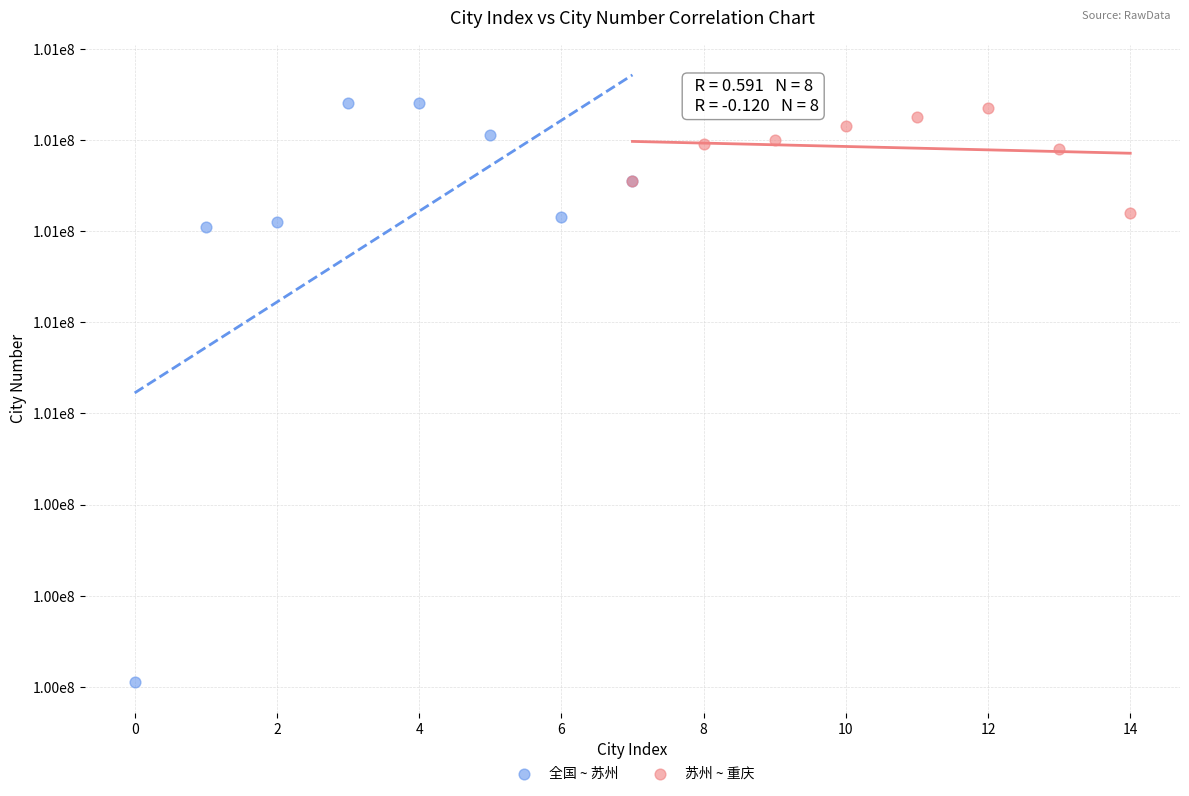

What are all the series names shown in the legend?

全国 ~ 苏州, 苏州 ~ 重庆